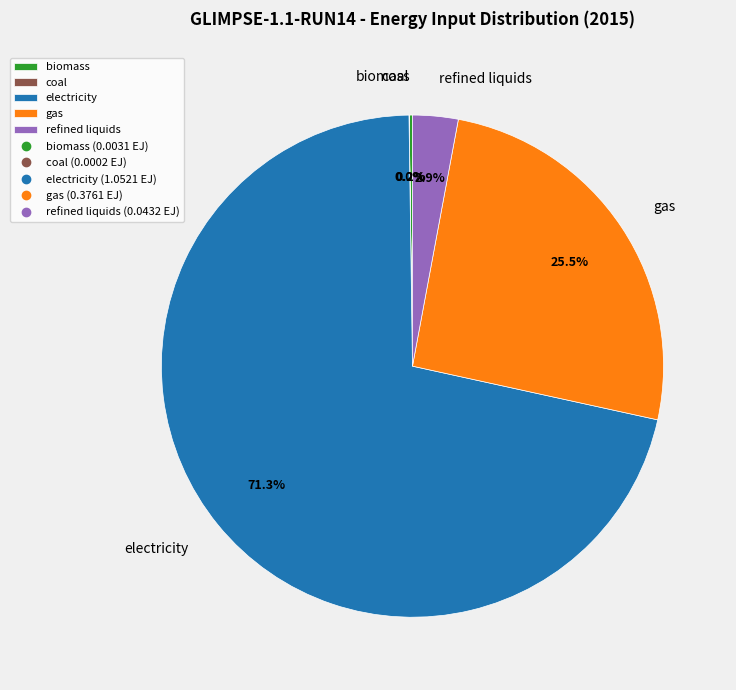

What percentage is the refined liquids slice, to the nearest percent?

3%